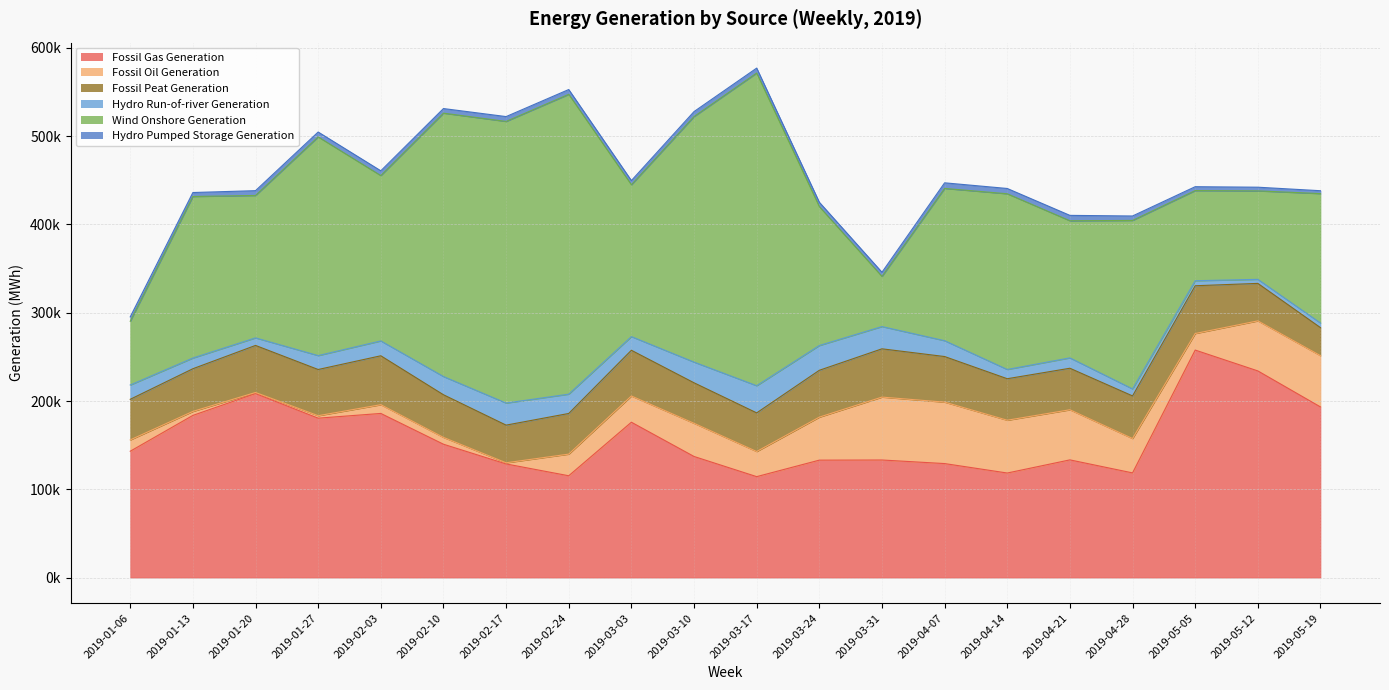

How many categories are shown in the chart?

20